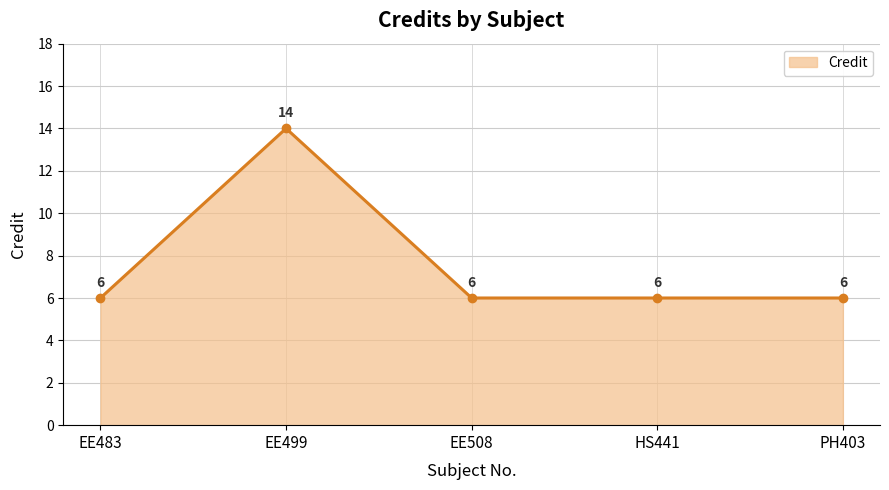

What is the difference between the values at EE499 and EE508?

8